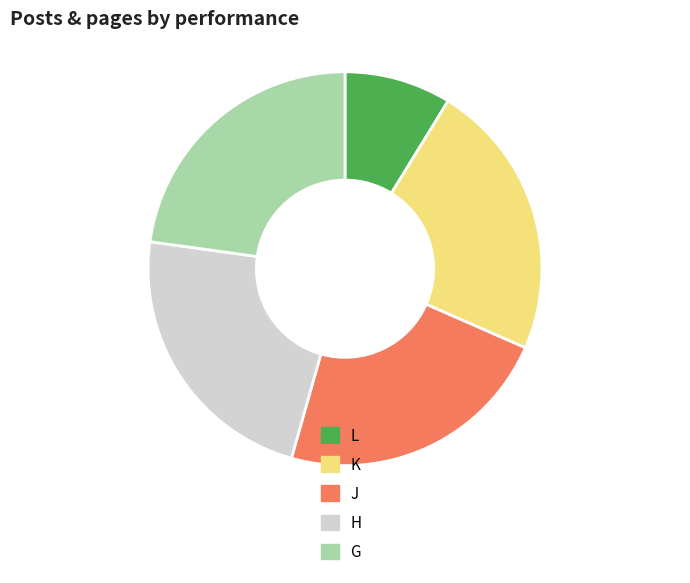

Count the number of slices in the pie.

5